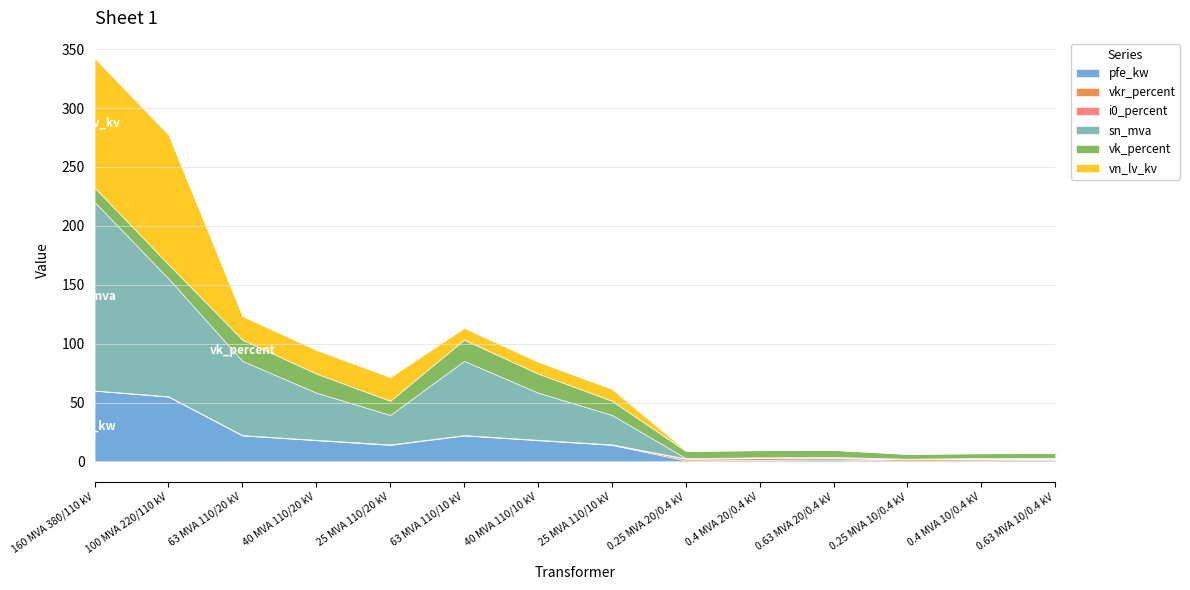

What is the spread (max minus min) of values at 25 MVA 110/10 kV?

24.9